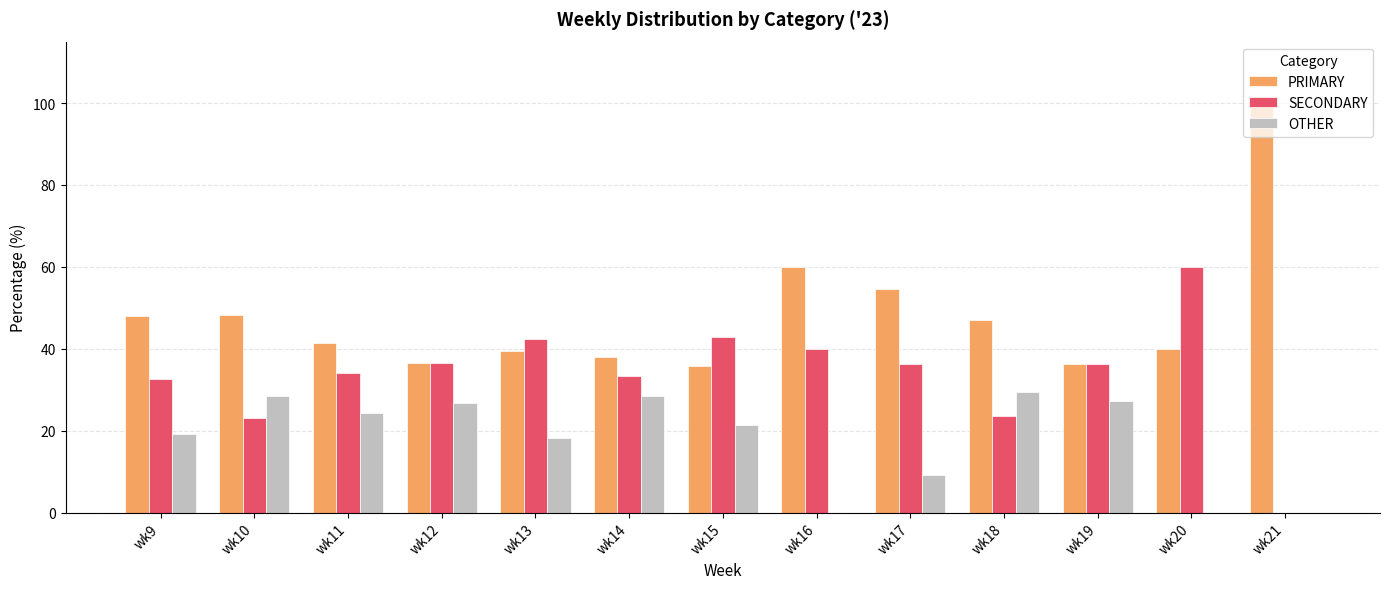

Read the OTHER value at wk10.

28.6